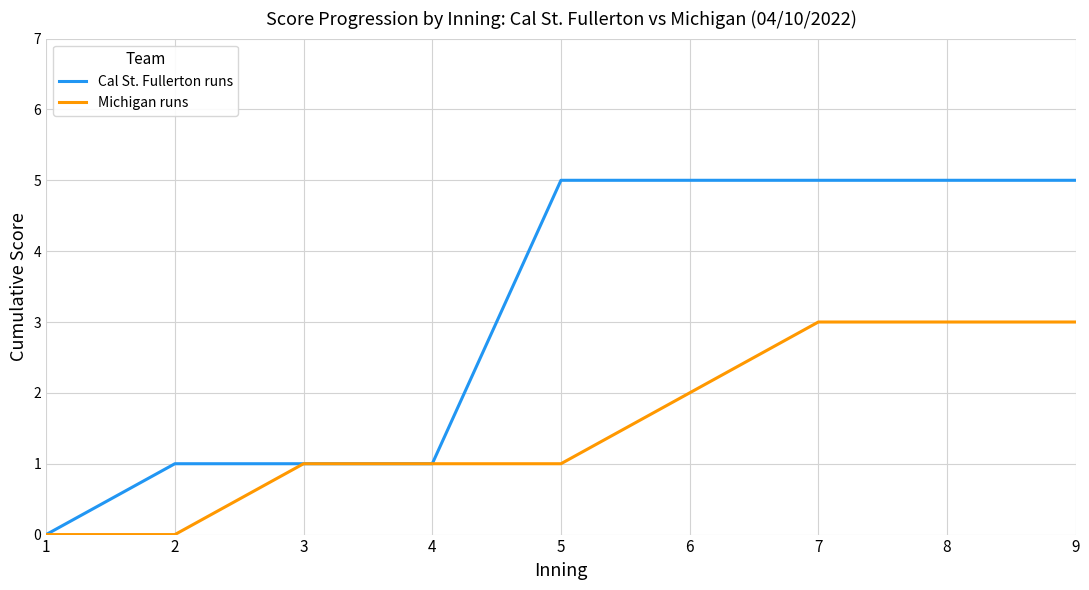

Is it true that Cal St. Fullerton runs equals 2 at 8?

False